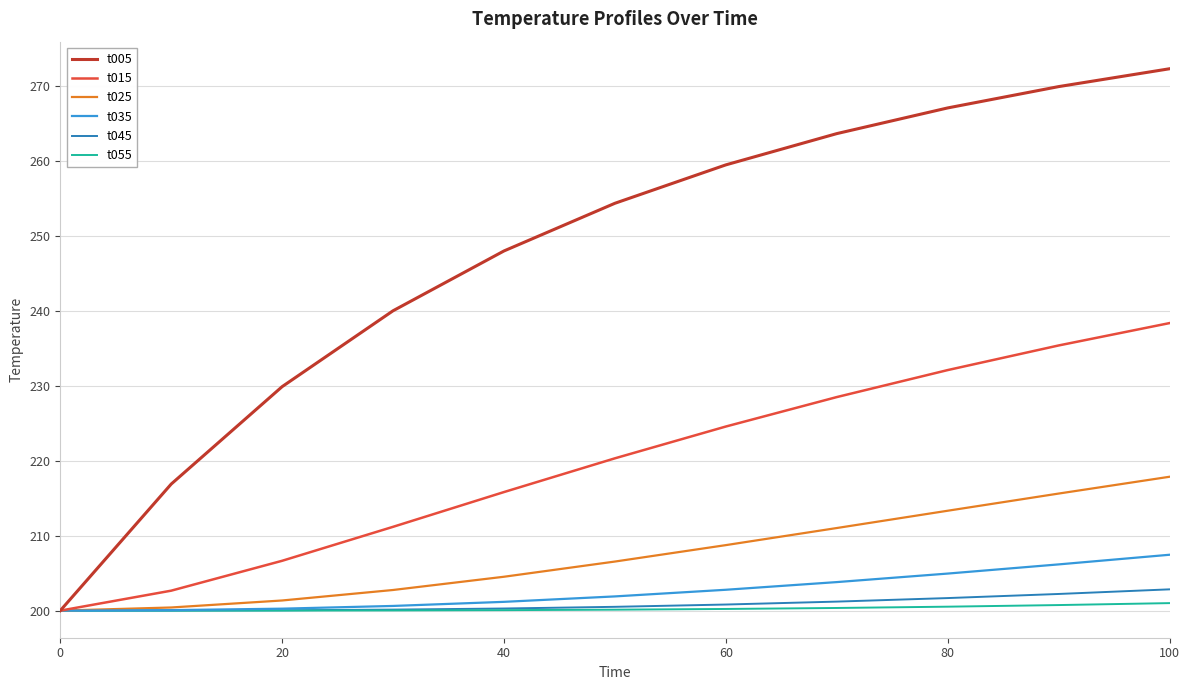

How many lines are shown in the chart?

6